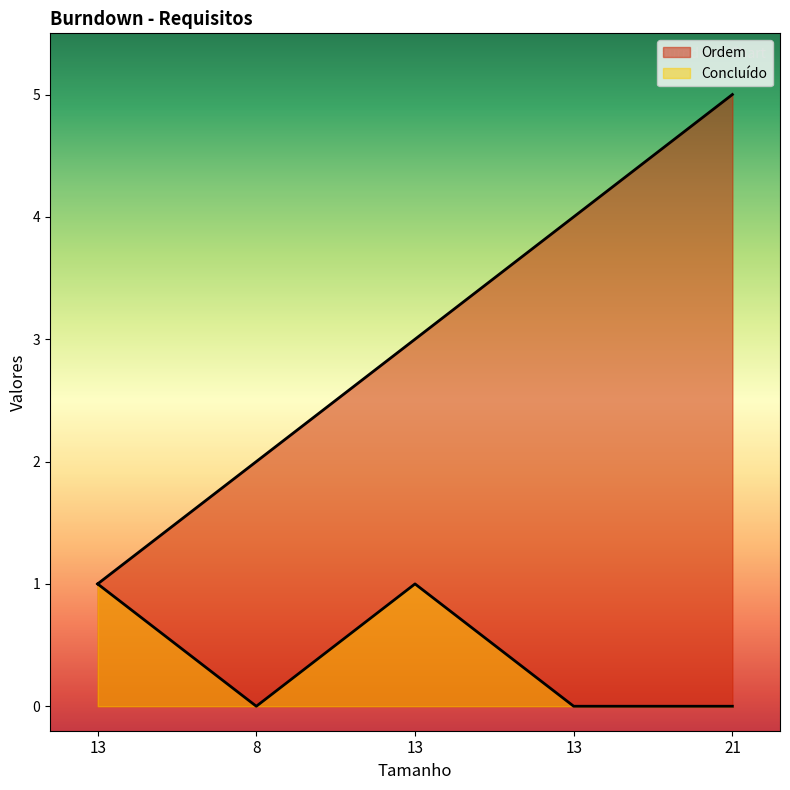

How many data points in Concluído are above 0?

2